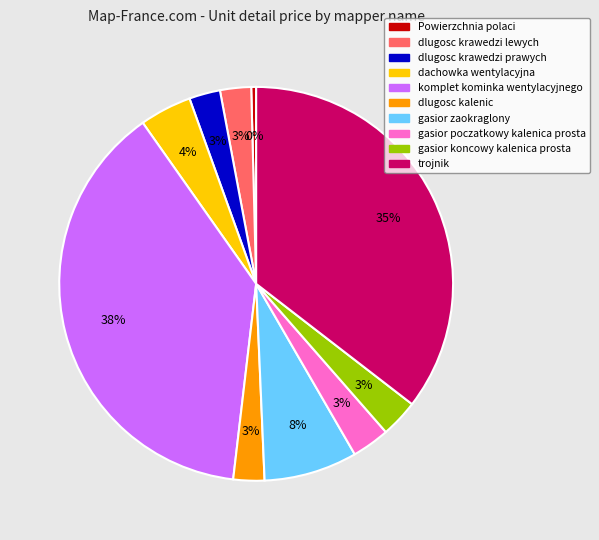

Is there a majority slice in this chart?

No